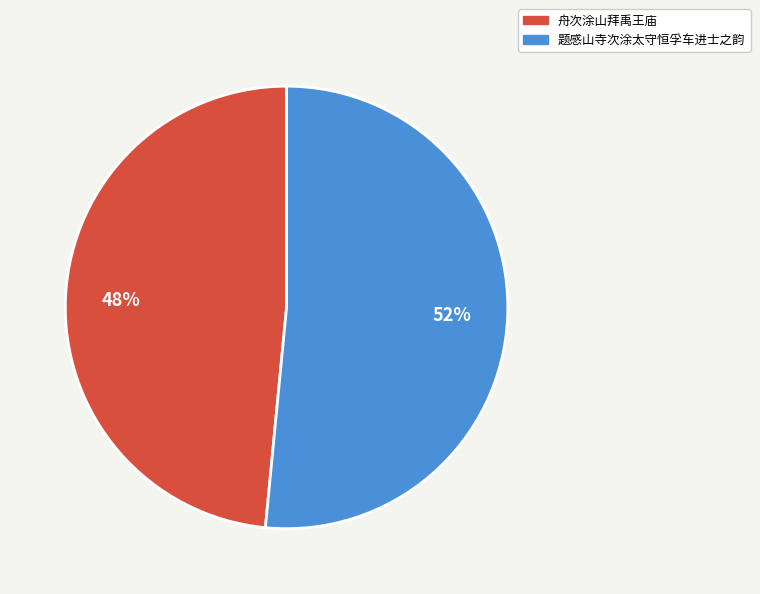

Which category has the smallest portion of the pie?

舟次涂山拜禹王庙